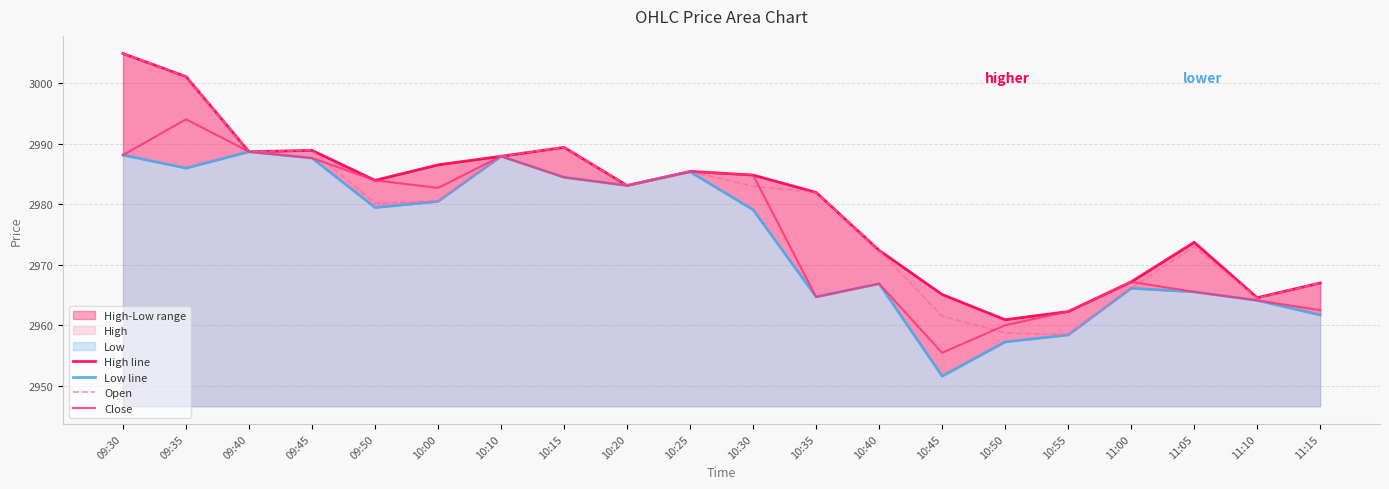

Where is the first local minimum for Open?

09:40